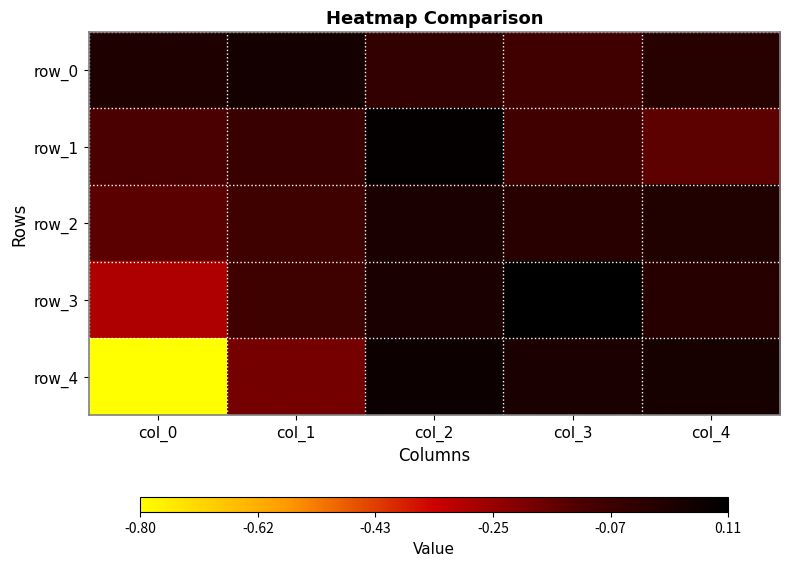

What is the sum of the row_2 values at col_1 and col_4?

-0.1